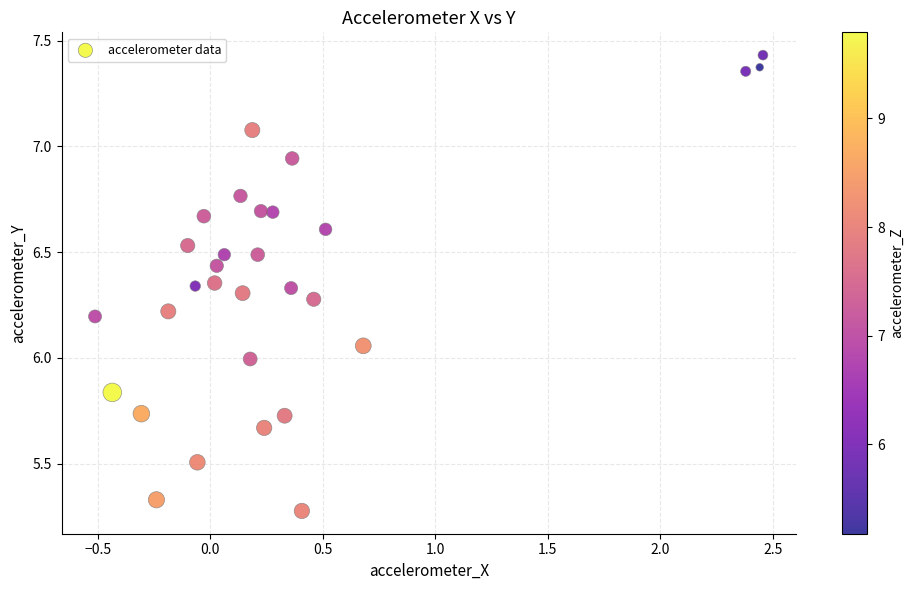

What is the range of Y values (max minus min)?

2.2